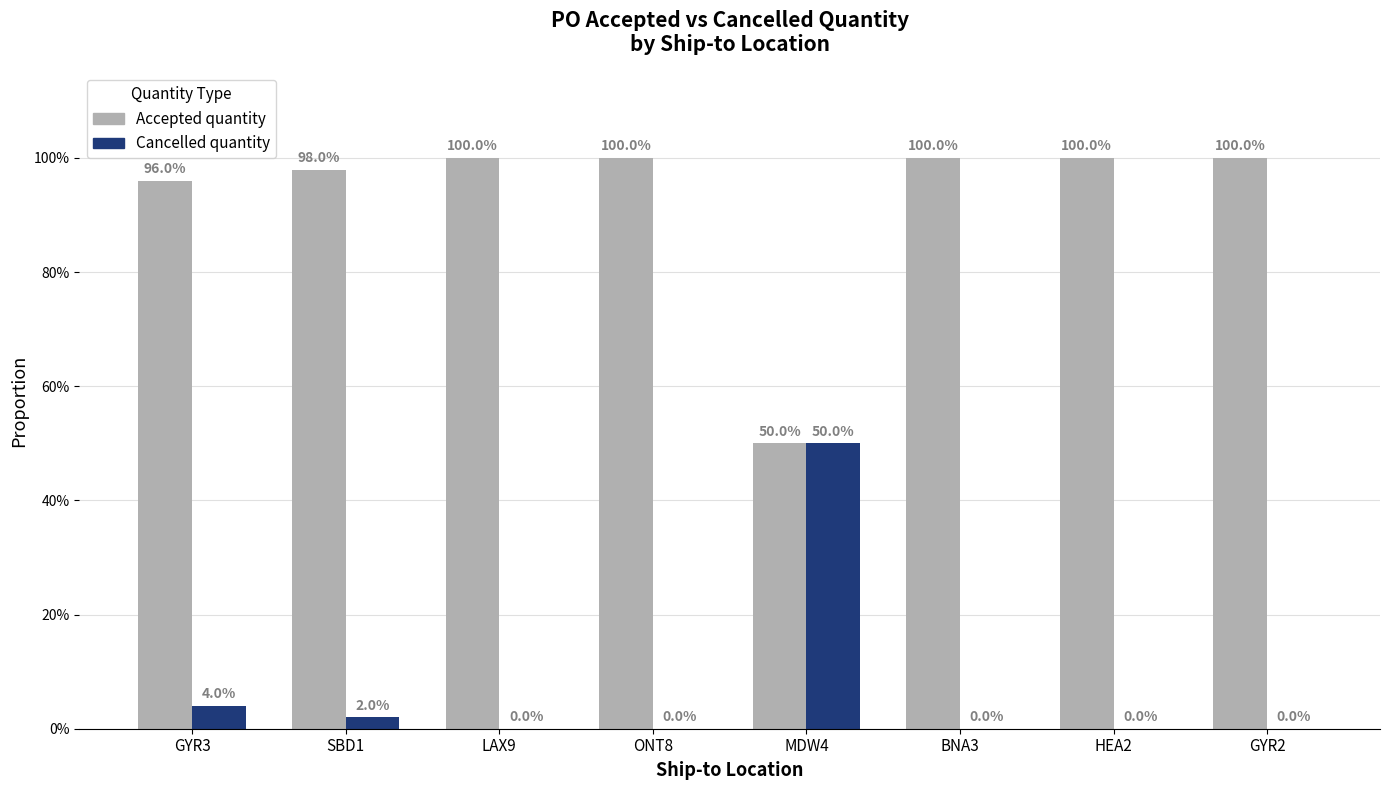

The value of Cancelled quantity at HEA2 is 29.1. True or false?

False